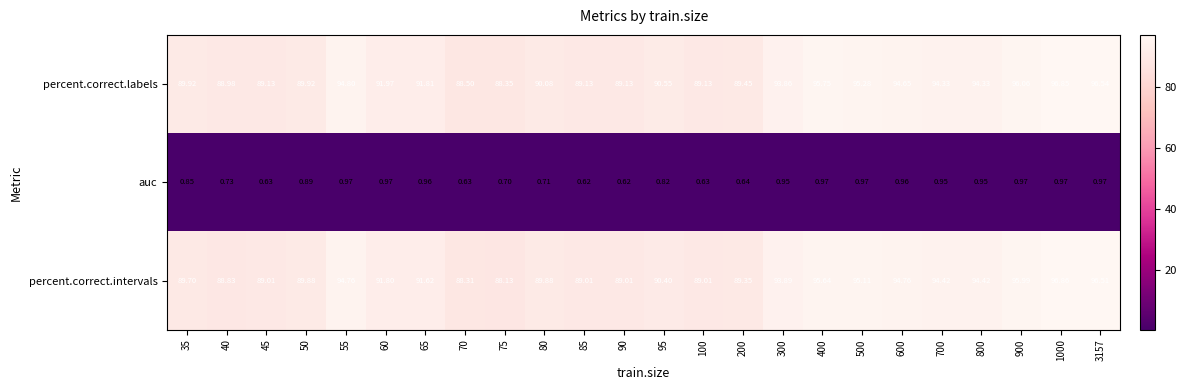

Which series has the largest range (max minus min)?

percent.correct.intervals